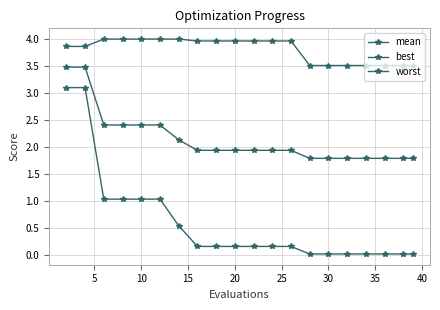

How many lines are shown in the chart?

3